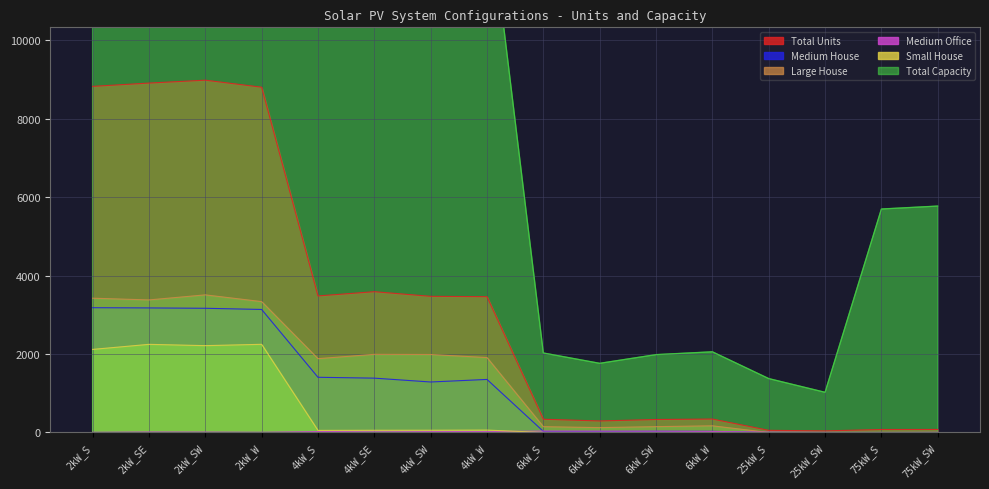

True or false: Medium Office has a value of 1 at 75kW_S.

False